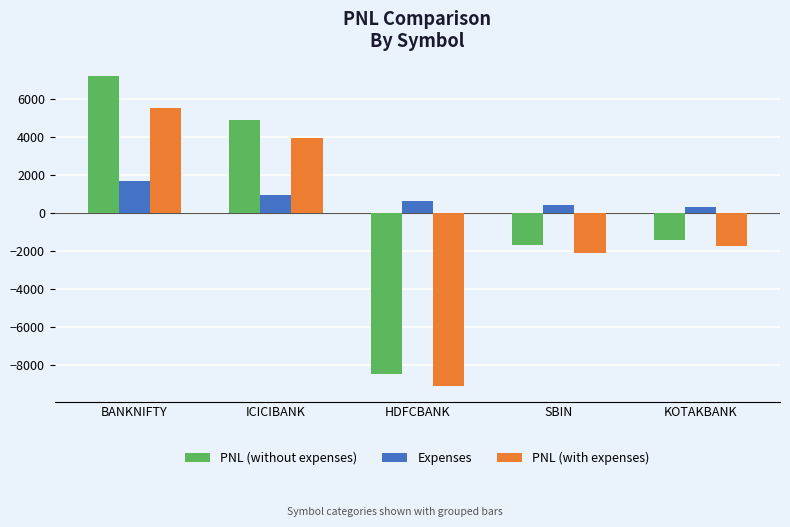

What is the difference between the highest and lowest values at SBIN?

2489.8